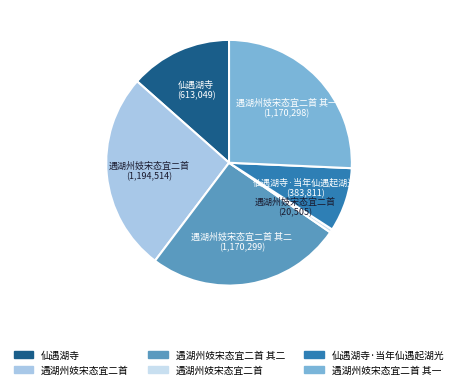

Does any single category account for the majority?

No